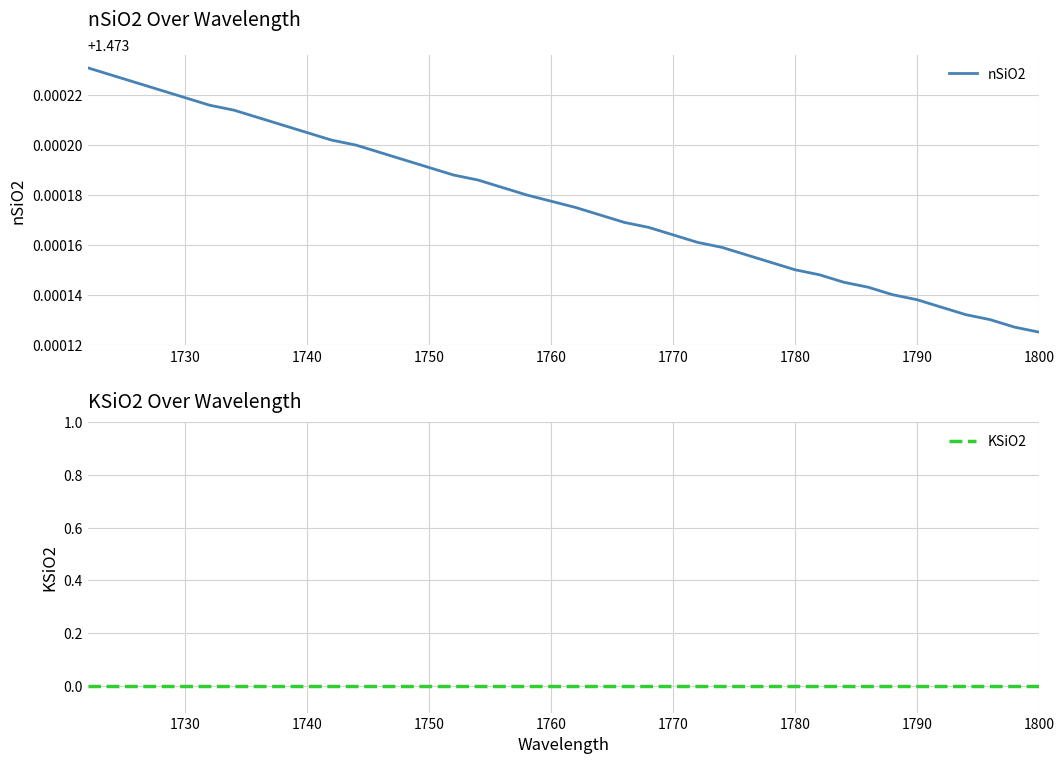

Count the number of data series in this chart.

2